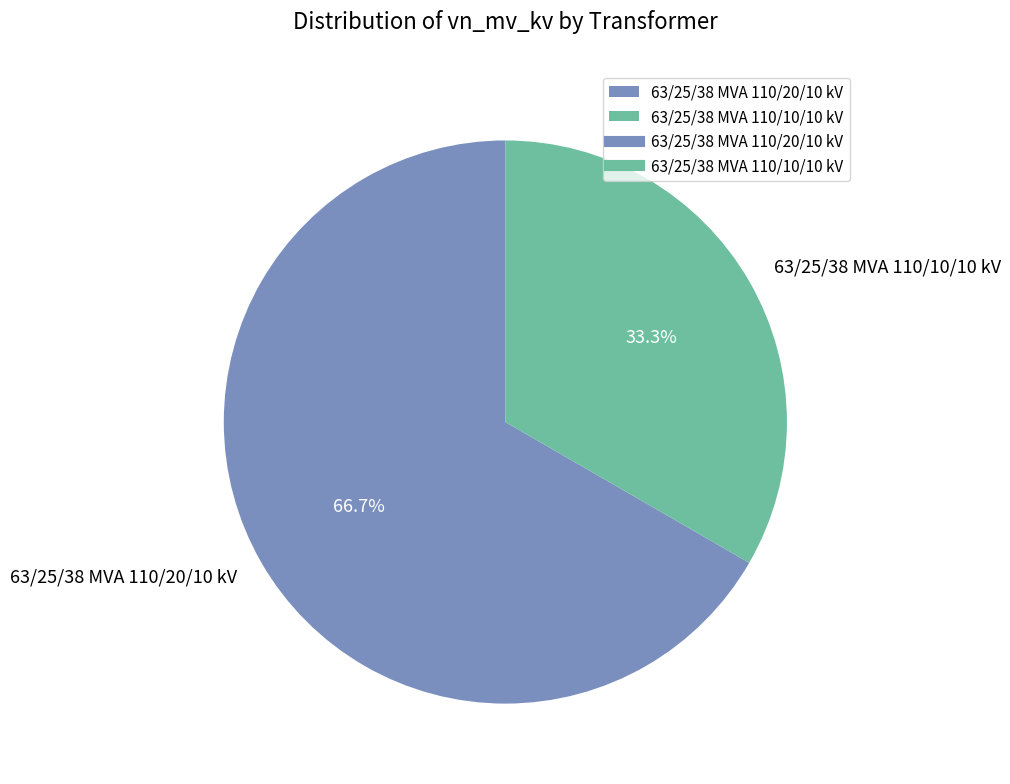

How many slices are in this pie chart?

2